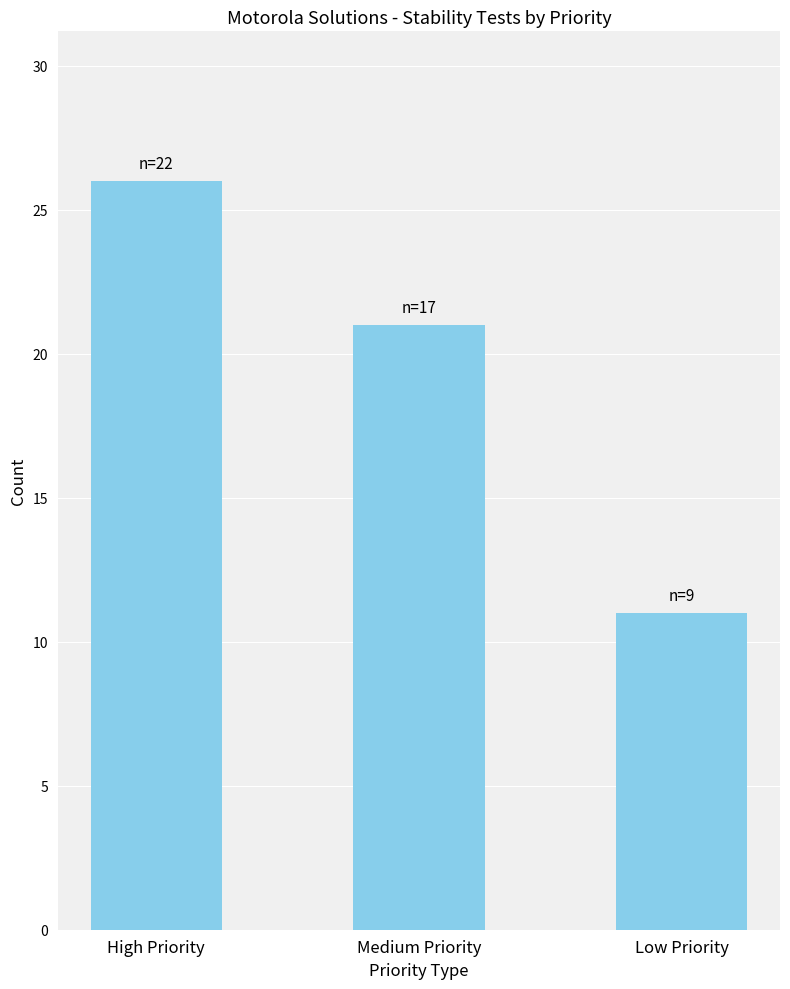

Where is the data nearest to the value 18?

Medium Priority